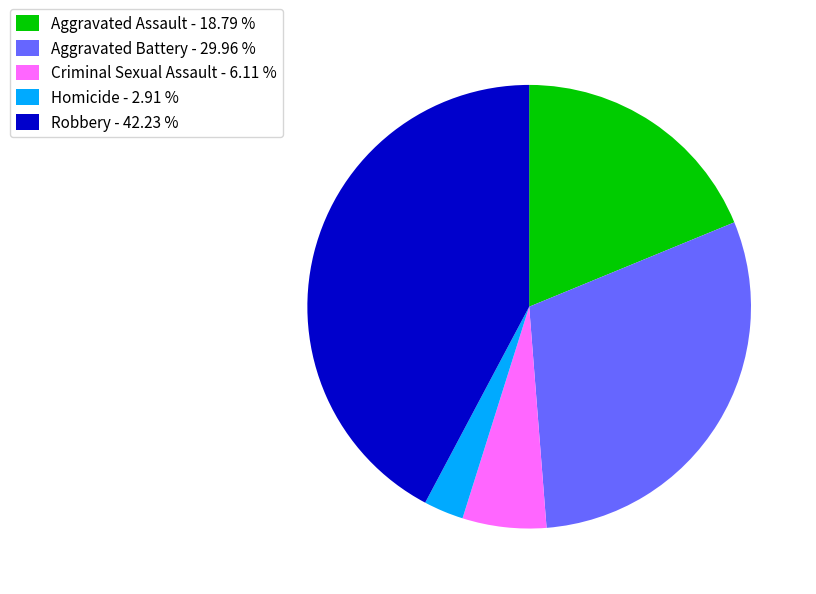

Which category has the smallest portion of the pie?

Homicide